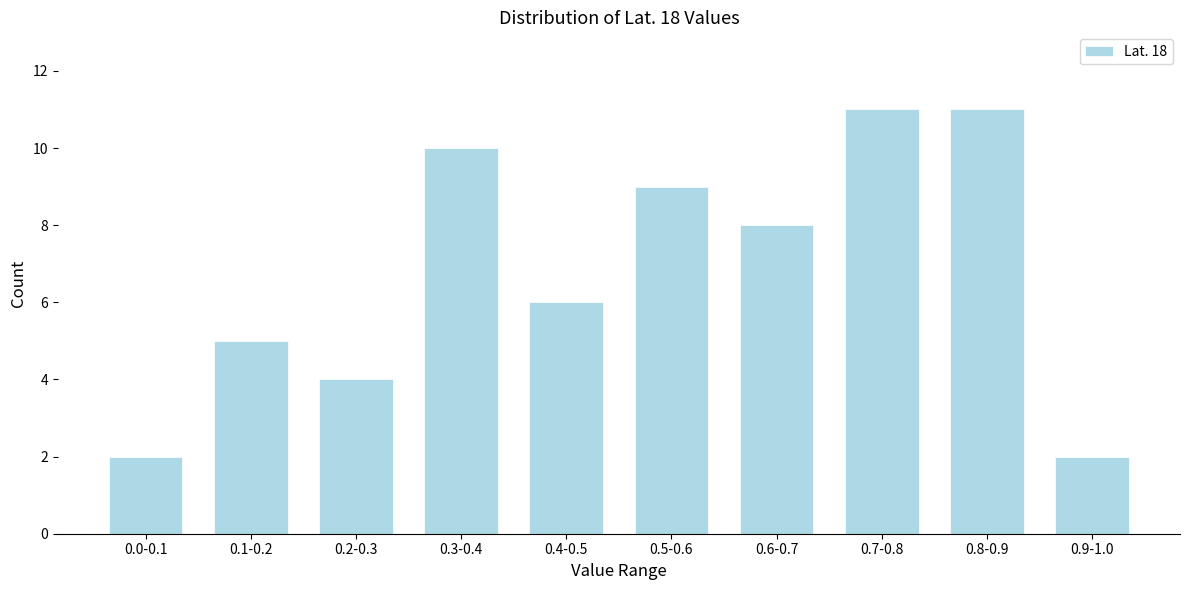

Reading left to right, transcribe all the data shown in this chart.

2	5	4	10	6	9	8	11	11	2